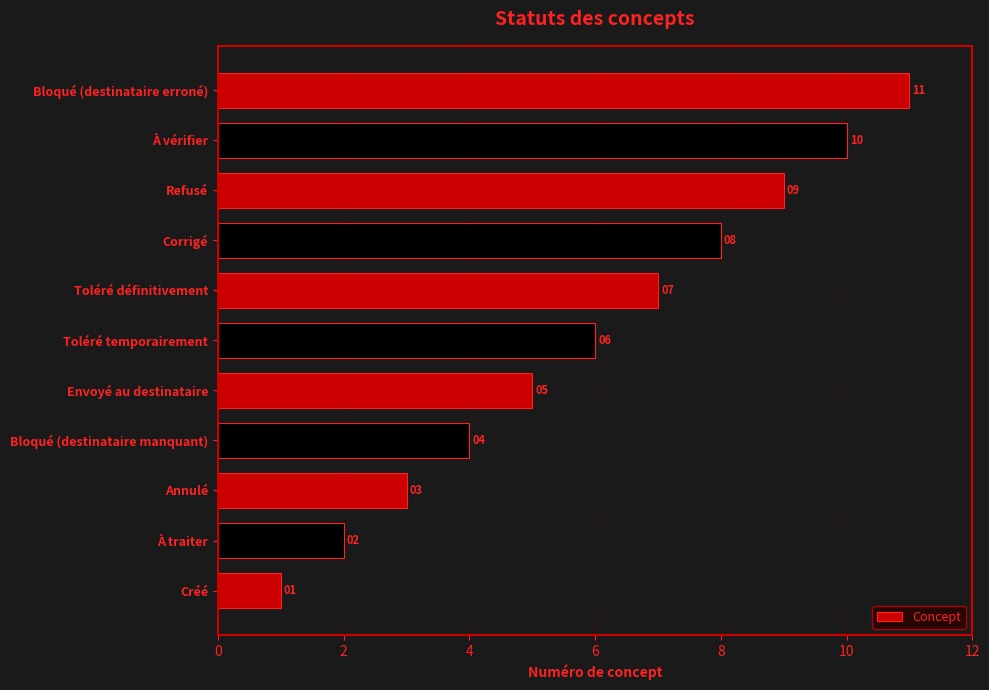

What is the change in value from Créé to Refusé?

+8